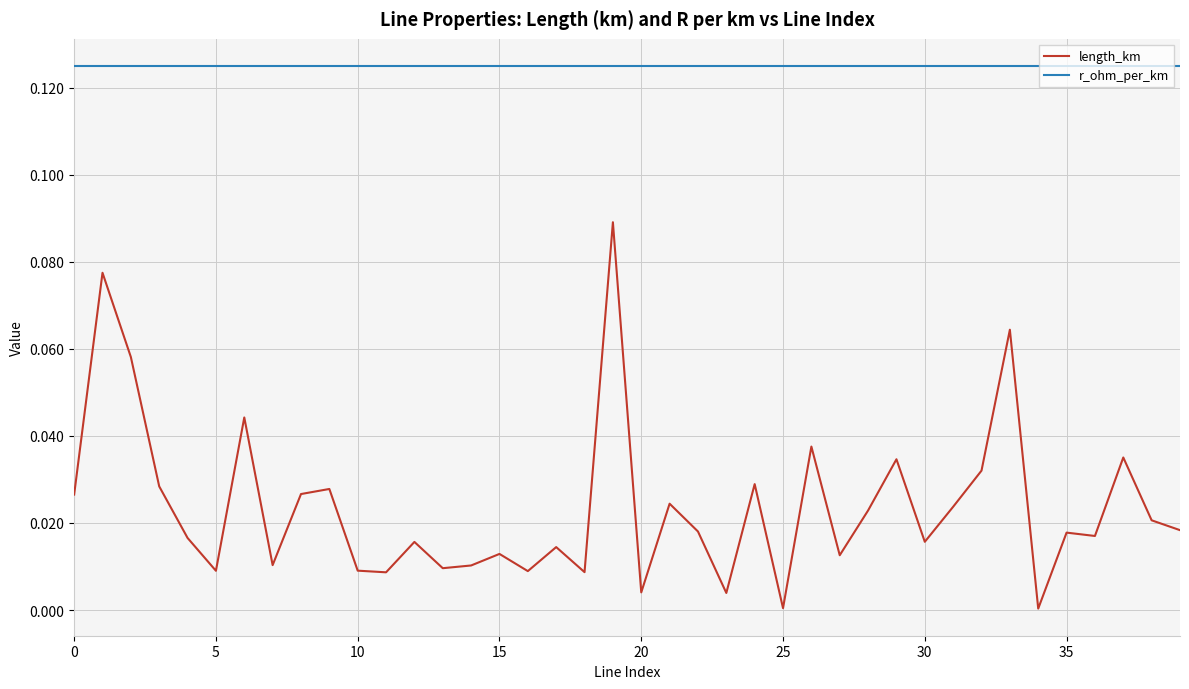

True or false: length_km and r_ohm_per_km cross at least once.

False